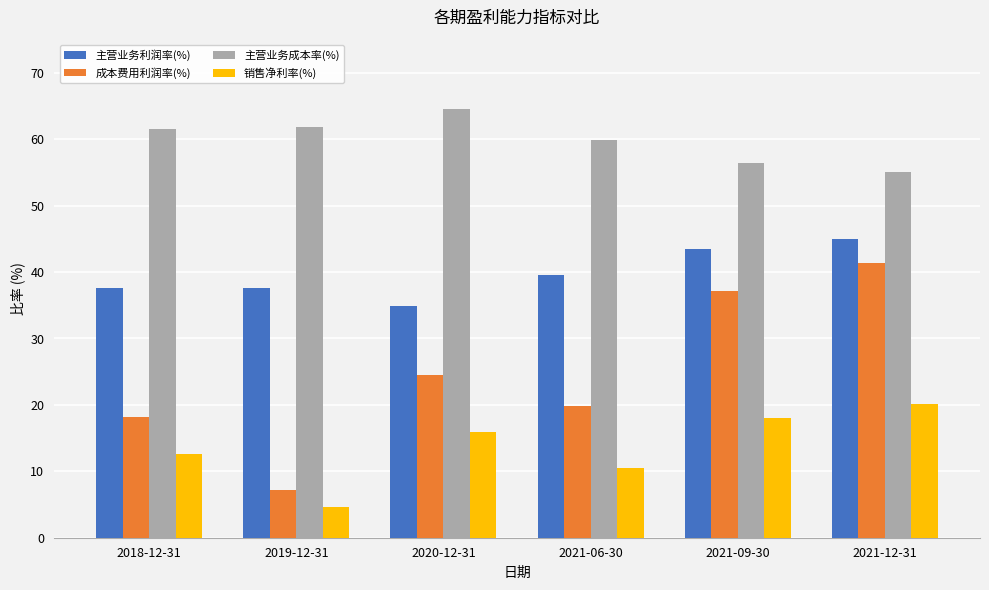

What is the label of the 5th bar from the right?

2019-12-31